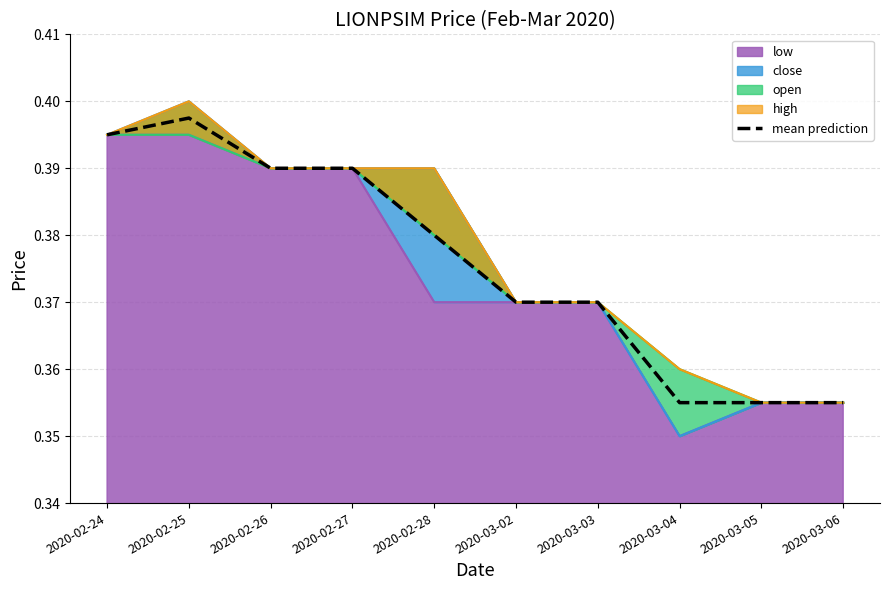

List the labels in order of value, largest first.

2020-02-25, 2020-02-24, 2020-02-26, 2020-02-27, 2020-02-28, 2020-03-02, 2020-03-03, 2020-03-04, 2020-03-05, 2020-03-06